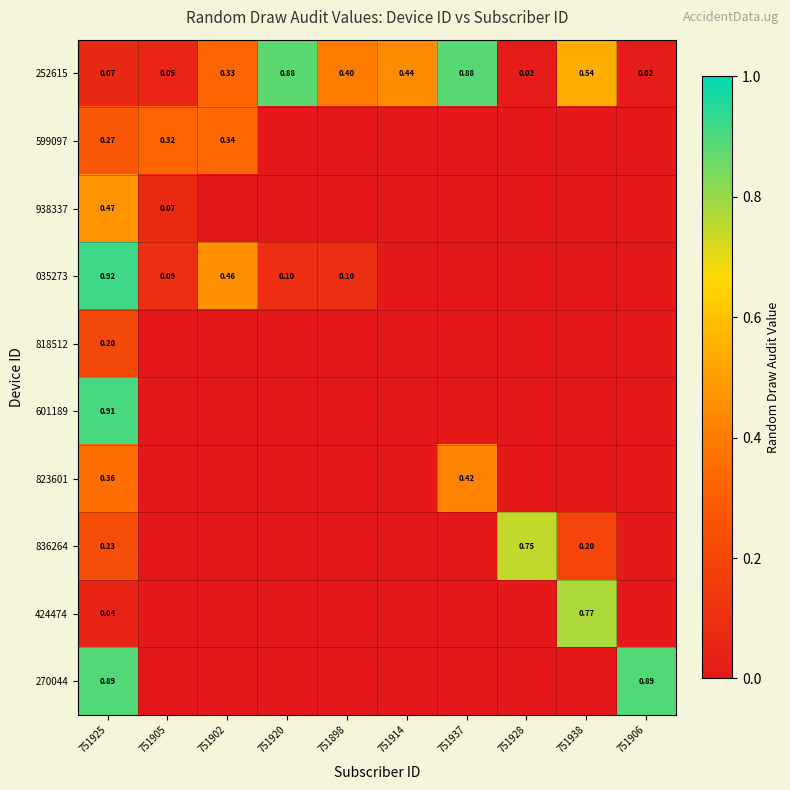

The value of 035273 at 751902 is 0.7. True or false?

False